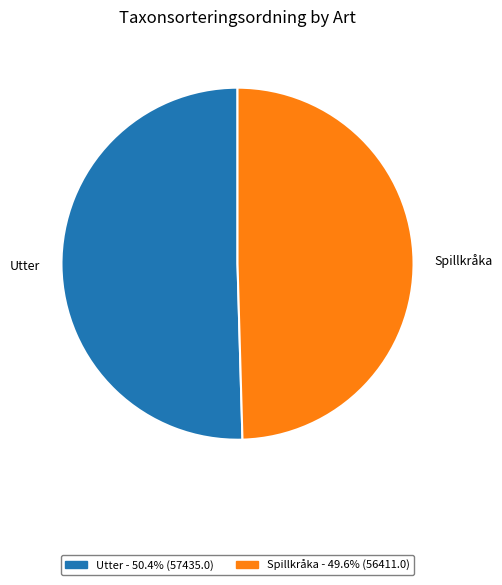

Which slice represents more than half of the pie?

Utter